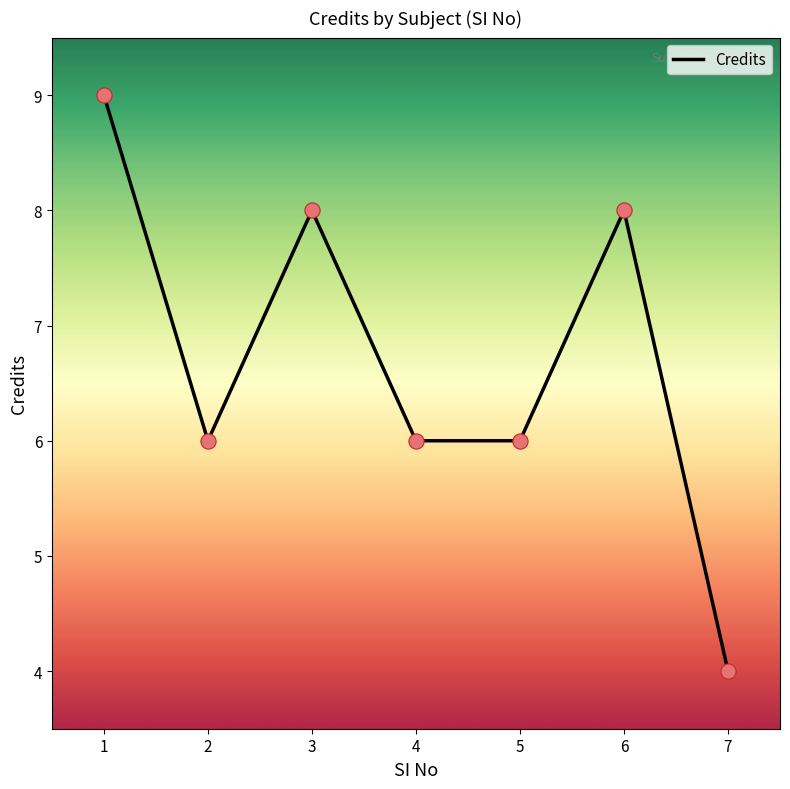

Approximately how many times larger is the value at 4 compared to 3?

0.8